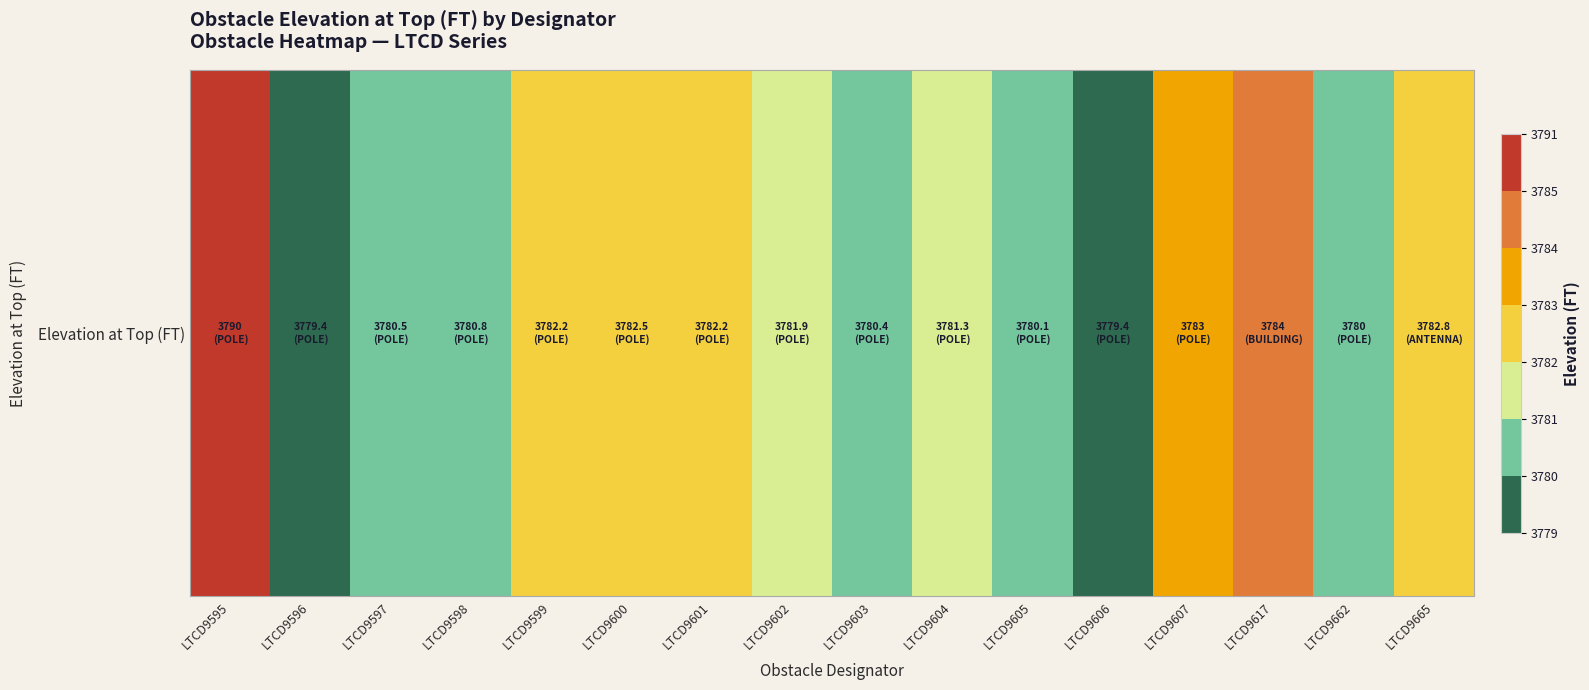

What is the average value?

3781.9